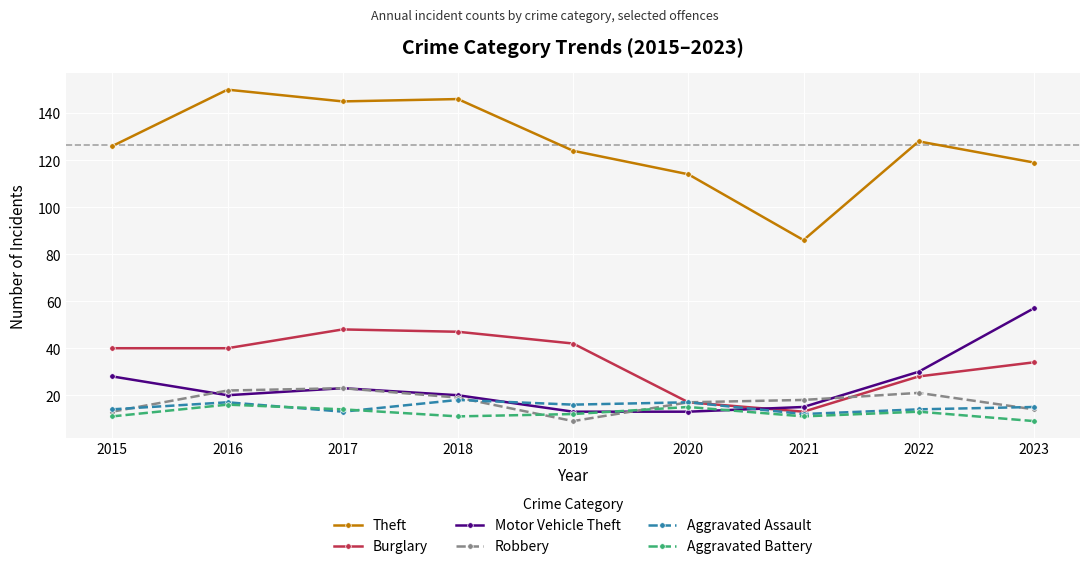

Does the chart have visible grid lines?

Yes